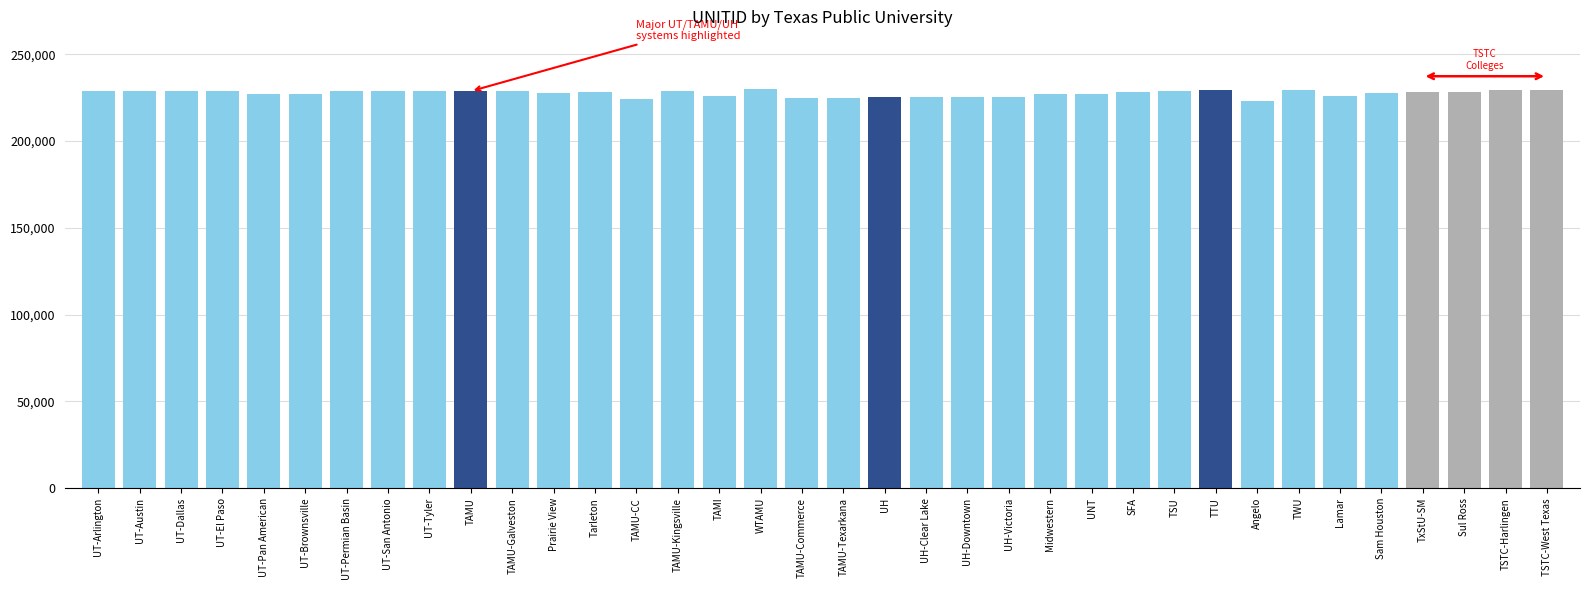

Rank the categories by value from highest to lowest.

WTAMU, TSTC-West Texas, TSTC-Harlingen, TWU, TTU, TSU, UT-San Antonio, UT-Permian Basin, UT-Tyler, UT-El Paso, UT-Dallas, UT-Austin, UT-Arlington, TAMU, TAMU-Galveston, TAMU-Kingsville, Tarleton, Sul Ross, TxStU-SM, SFA, Sam Houston, Prairie View, UT-Brownsville, UT-Pan American, UNT, Midwestern, TAMI, Lamar, UH, UH-Victoria, UH-Downtown, UH-Clear Lake, TAMU-Commerce, TAMU-Texarkana, TAMU-CC, Angelo